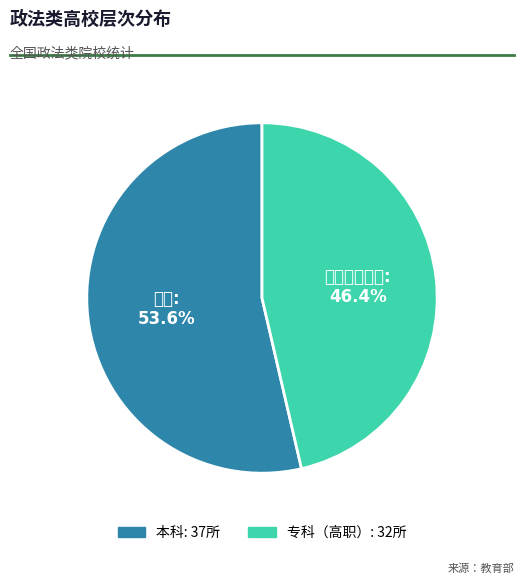

To the nearest percent, what is the difference between the largest and smallest slice percentages?

7%